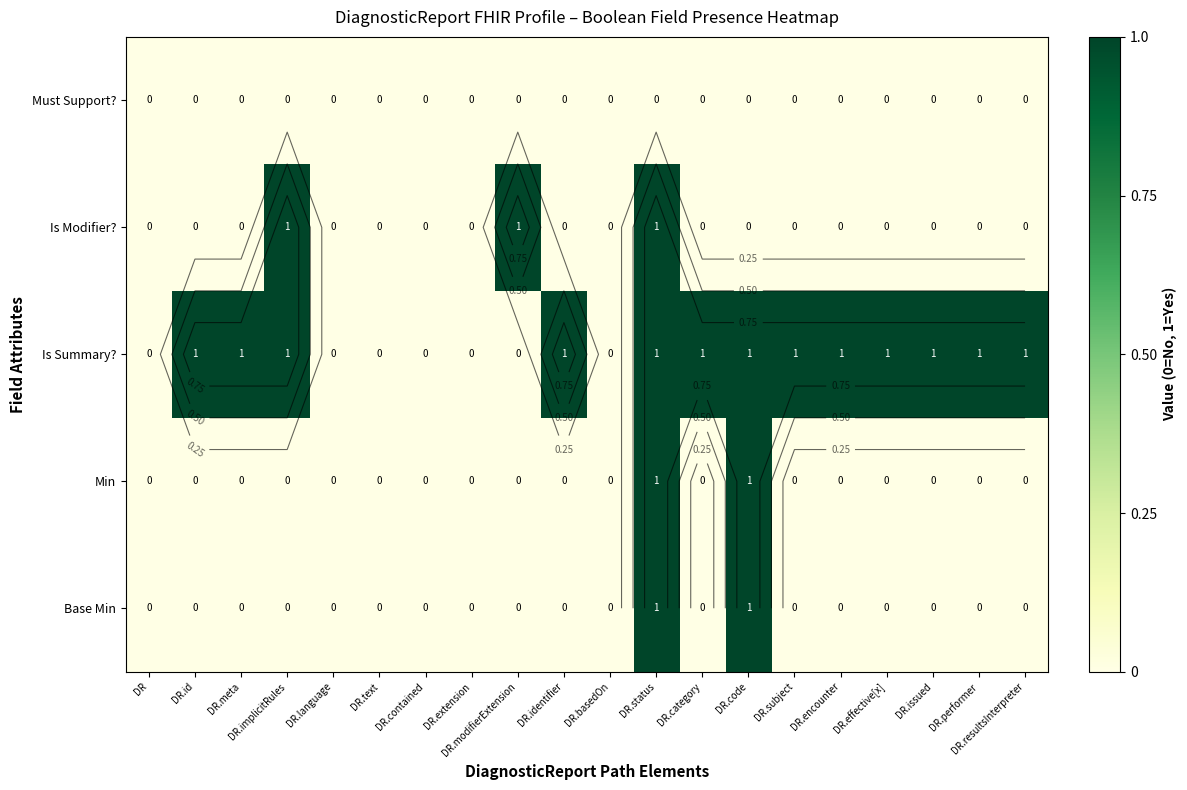

Count the number of data series in this chart.

5